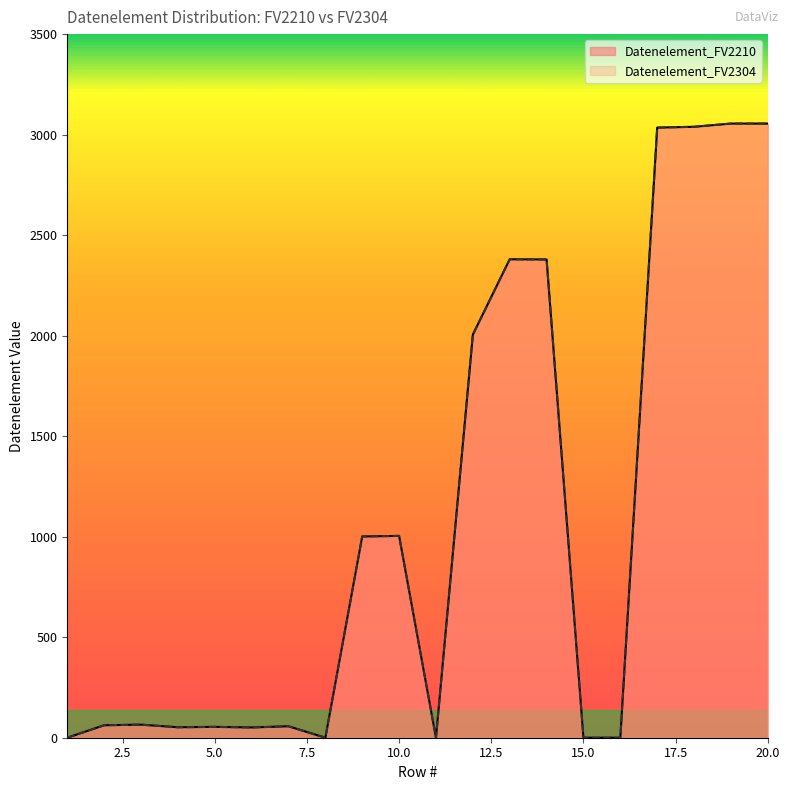

Rank the series at 19 from lowest to highest value.

Datenelement_FV2210, Datenelement_FV2304